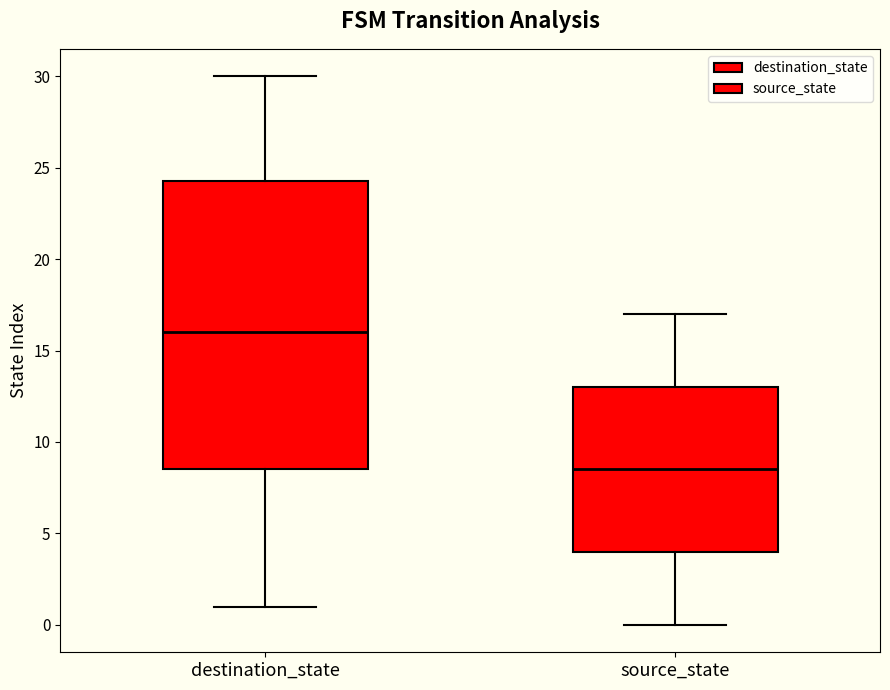

Comparing the boxes themselves (not the whiskers), which one is the tallest?

destination_state